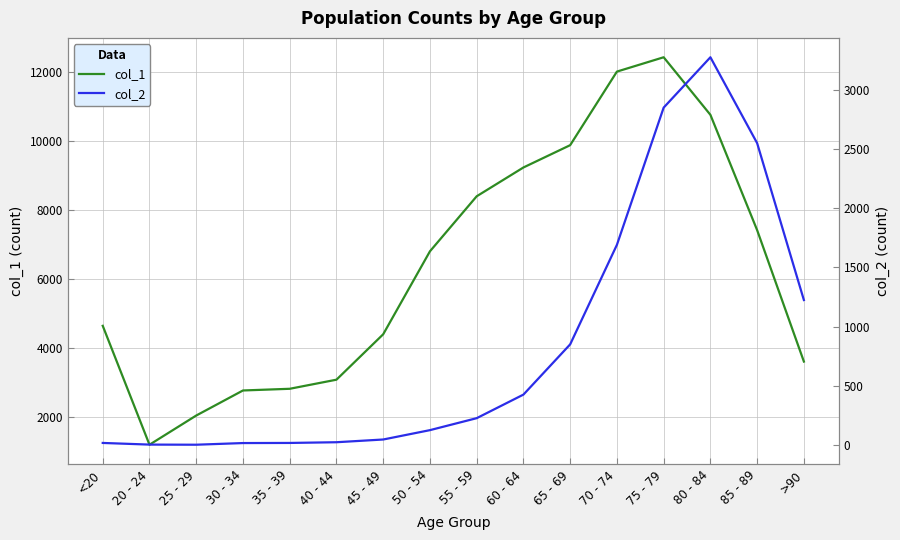

What is the difference between the highest and lowest values at 80 - 84?

7491